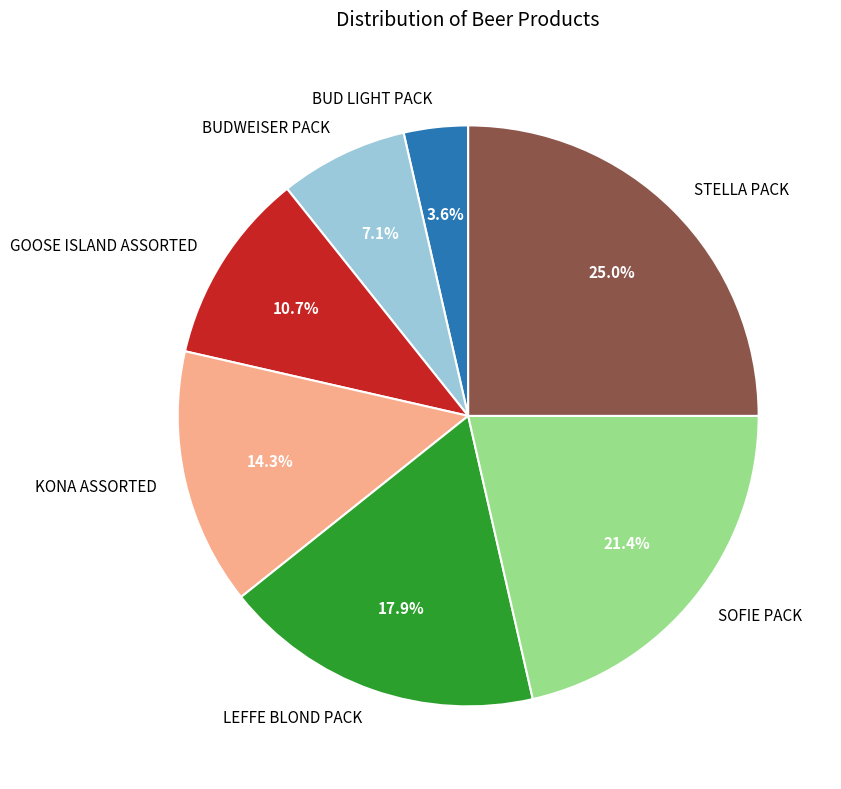

The STELLA PACK slice represents 19% of the pie. True or false?

False